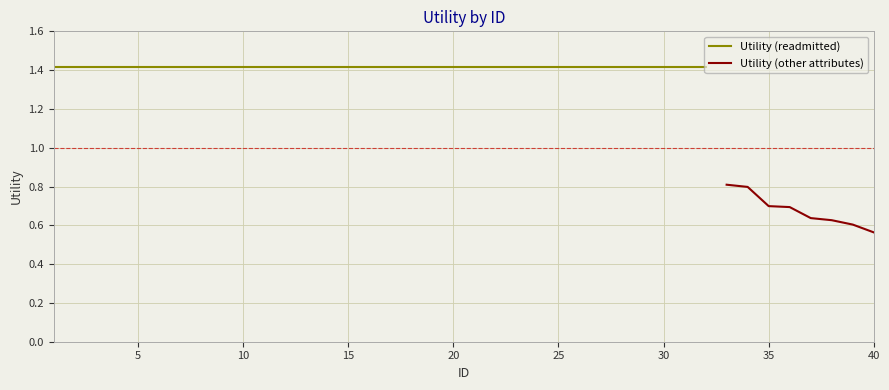

How many data points are less than 1?

8